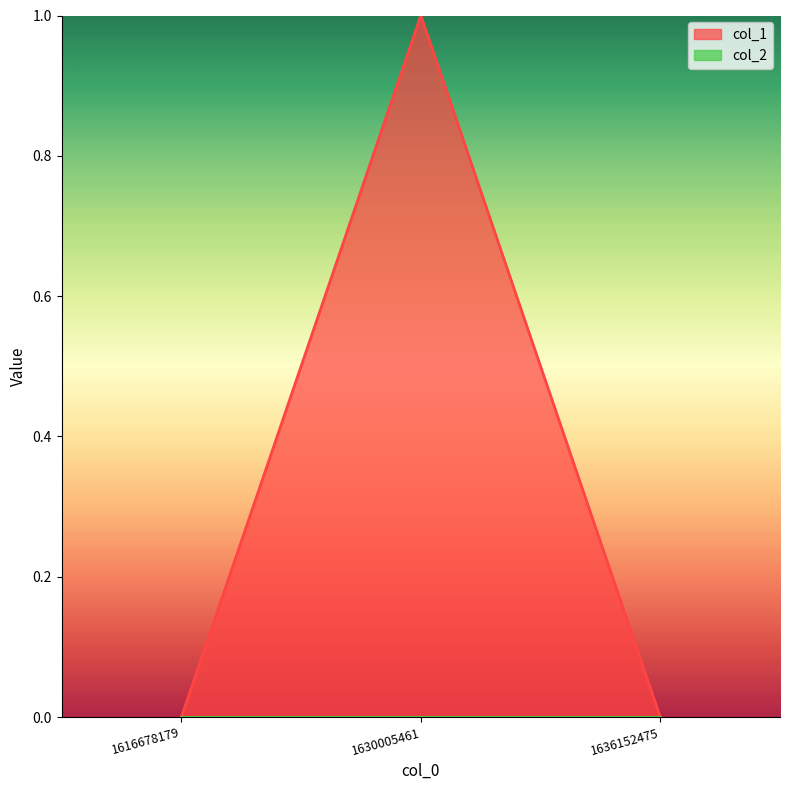

Reading right to left, what are all the values shown in this chart?

1636152475=0	1630005461=1	1616678179=0